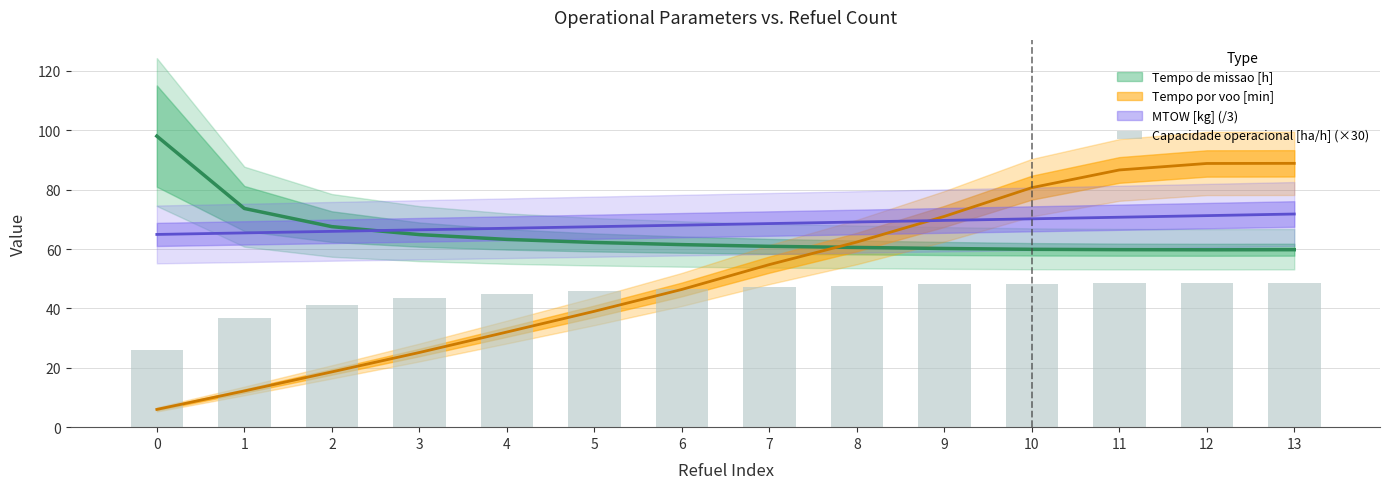

Does the chart contain stacked bars?

No